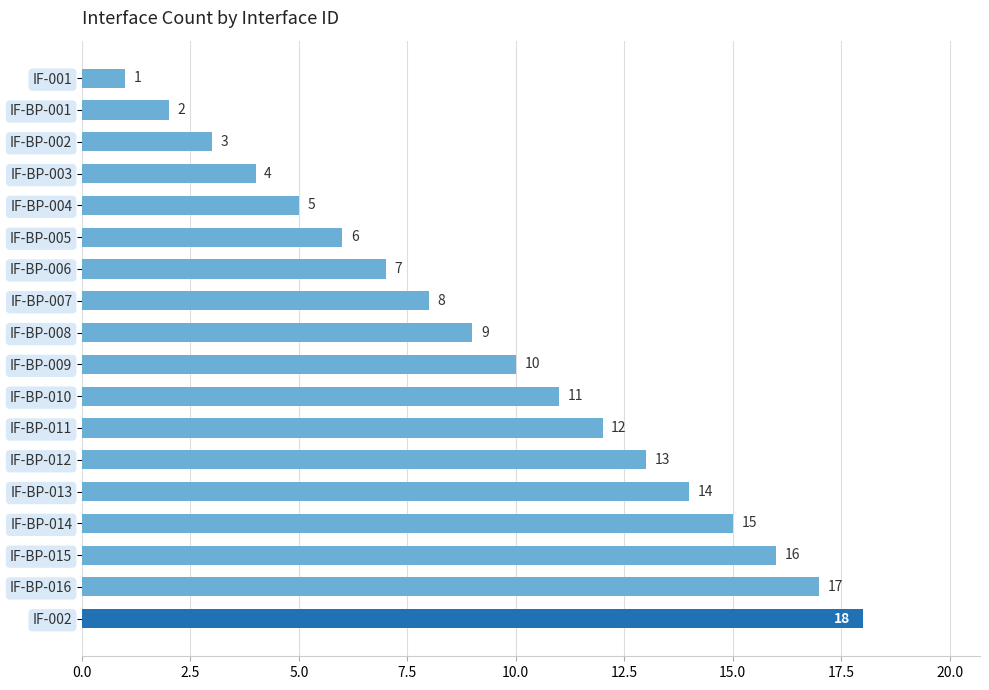

What position from the bottom is IF-BP-005?

13